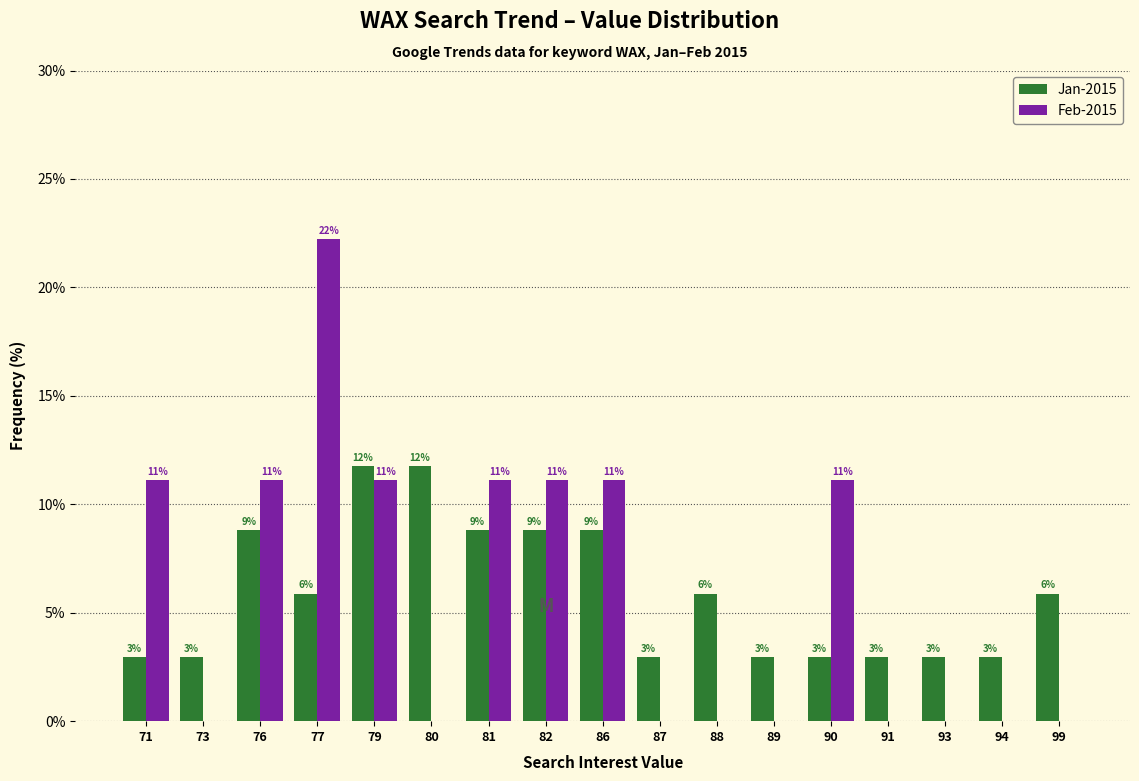

What are all the series names shown in the legend?

Jan-2015, Feb-2015